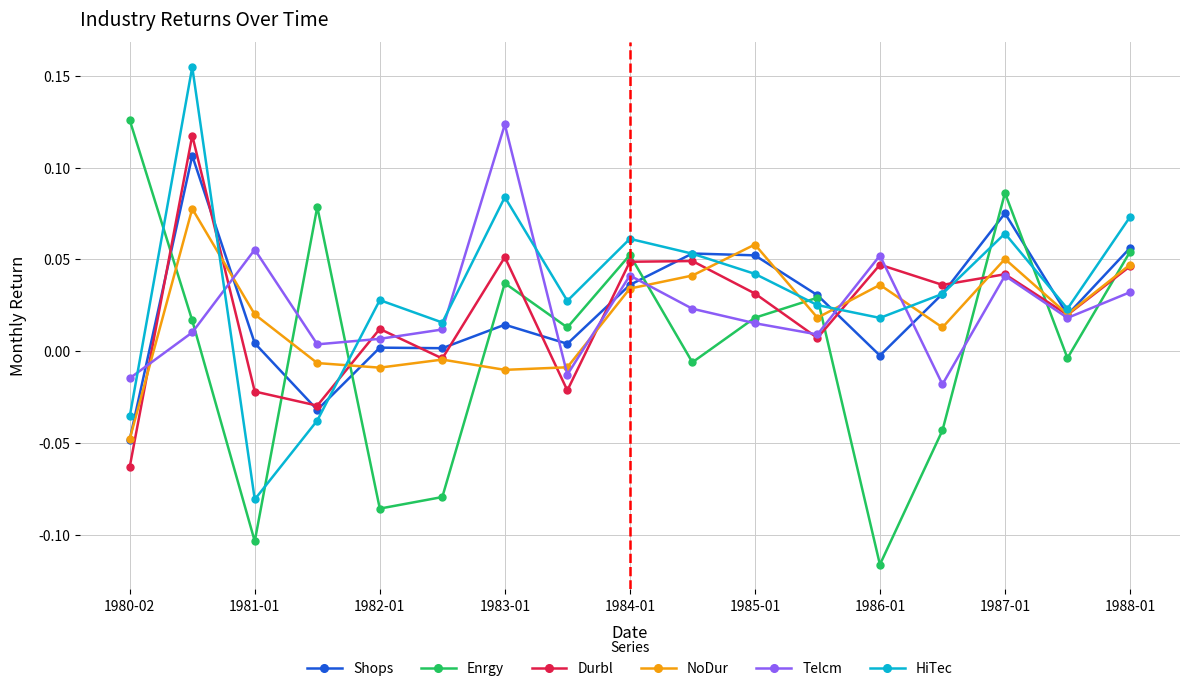

After their last crossing, which series has the higher values: Durbl or Enrgy?

Enrgy